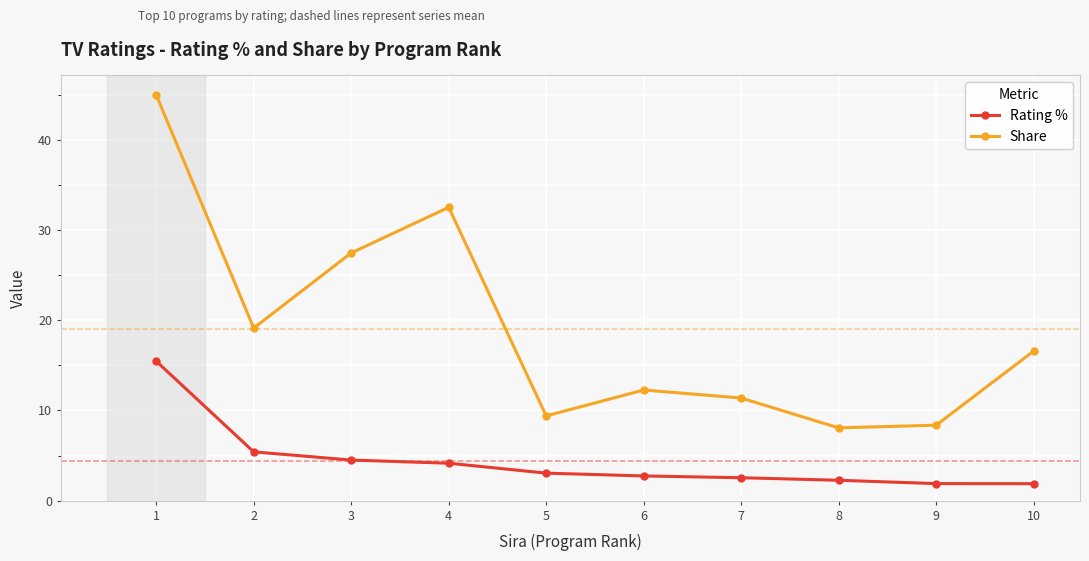

What is the value of the Rating % point at the 4th from the left?

4.2